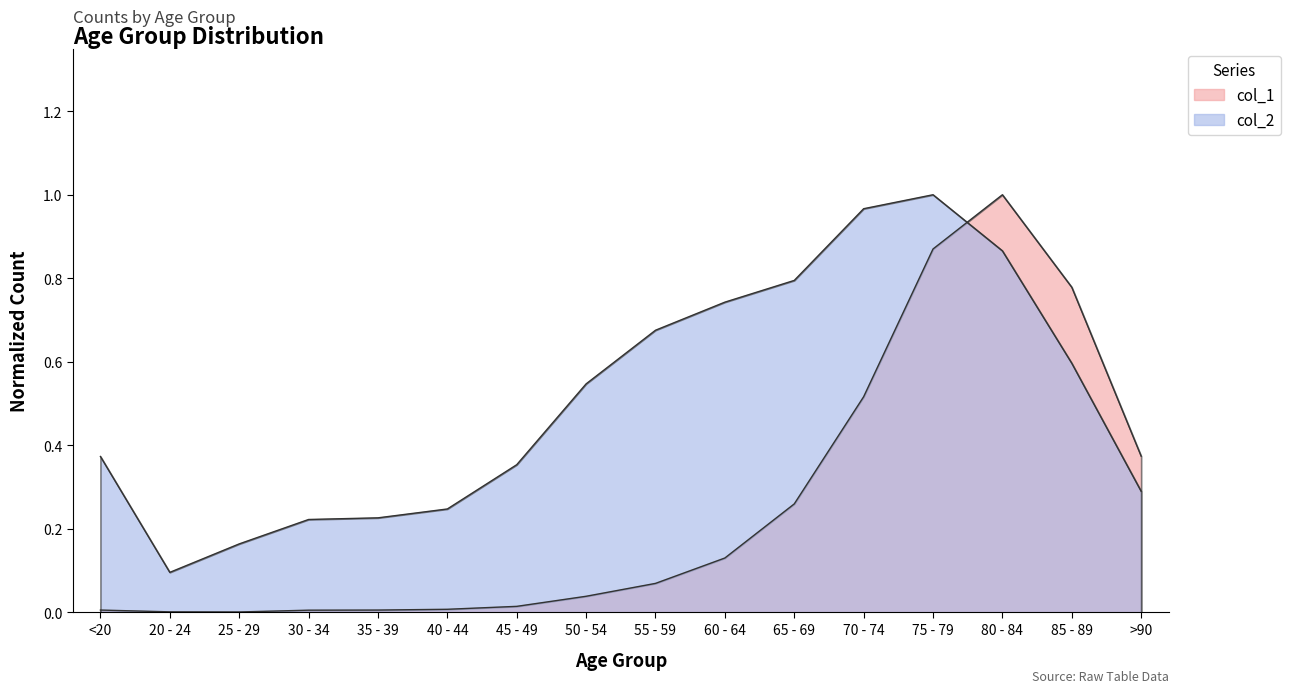

What is the average value of the col_1 series?

0.3